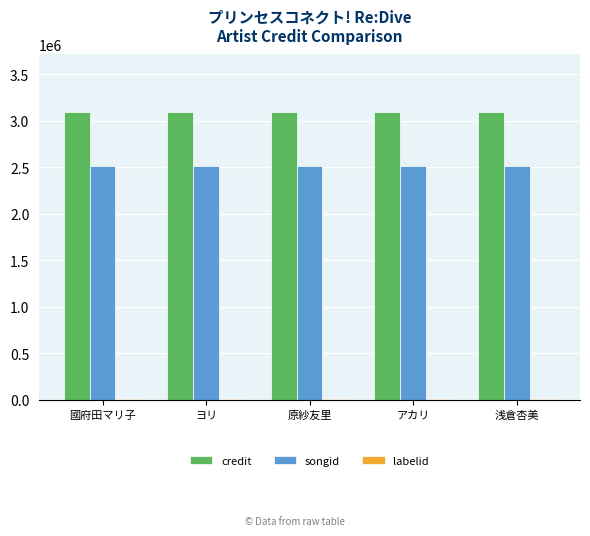

The songid series shows 2509684 at 國府田マリ子. True or false?

True